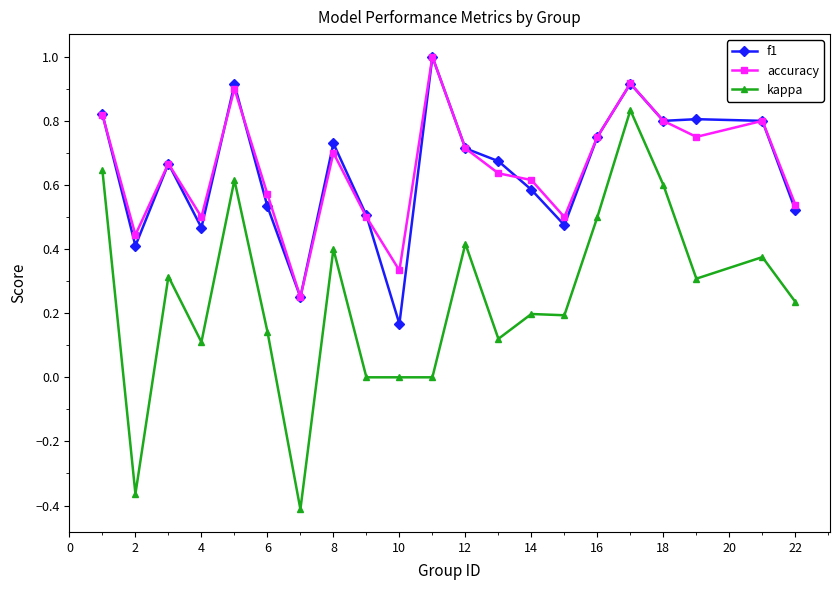

True or false: kappa and accuracy cross at least once.

False